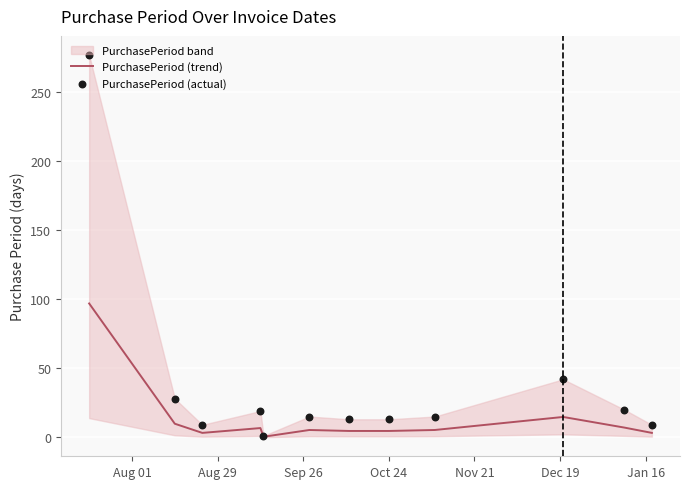

Which series has the largest total across all categories?

PurchasePeriod (actual)